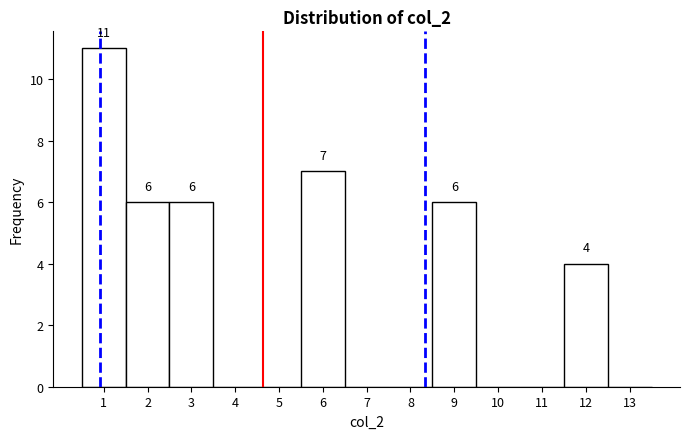

Which range on the x-axis has the tallest bar?

0.5 to 1.5